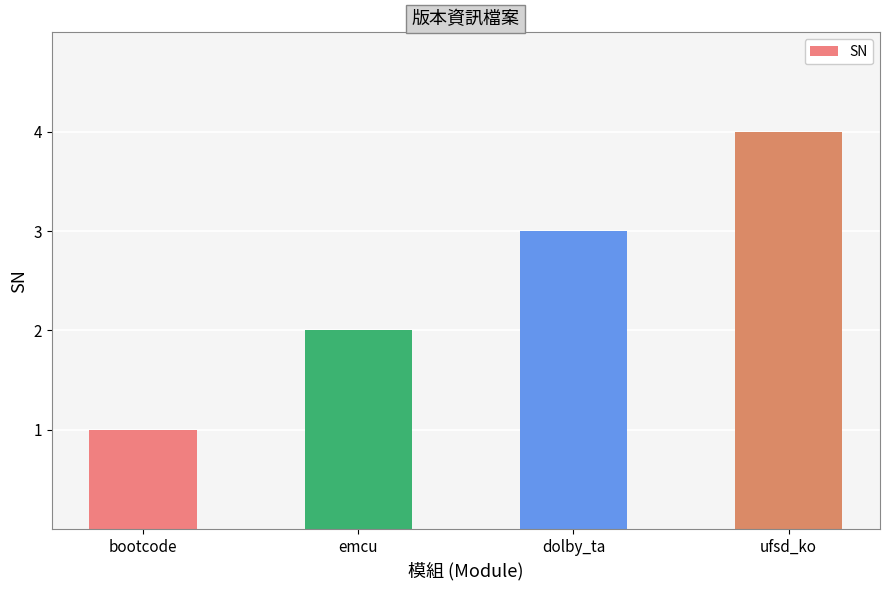

Which category has the highest value across all series?

ufsd_ko